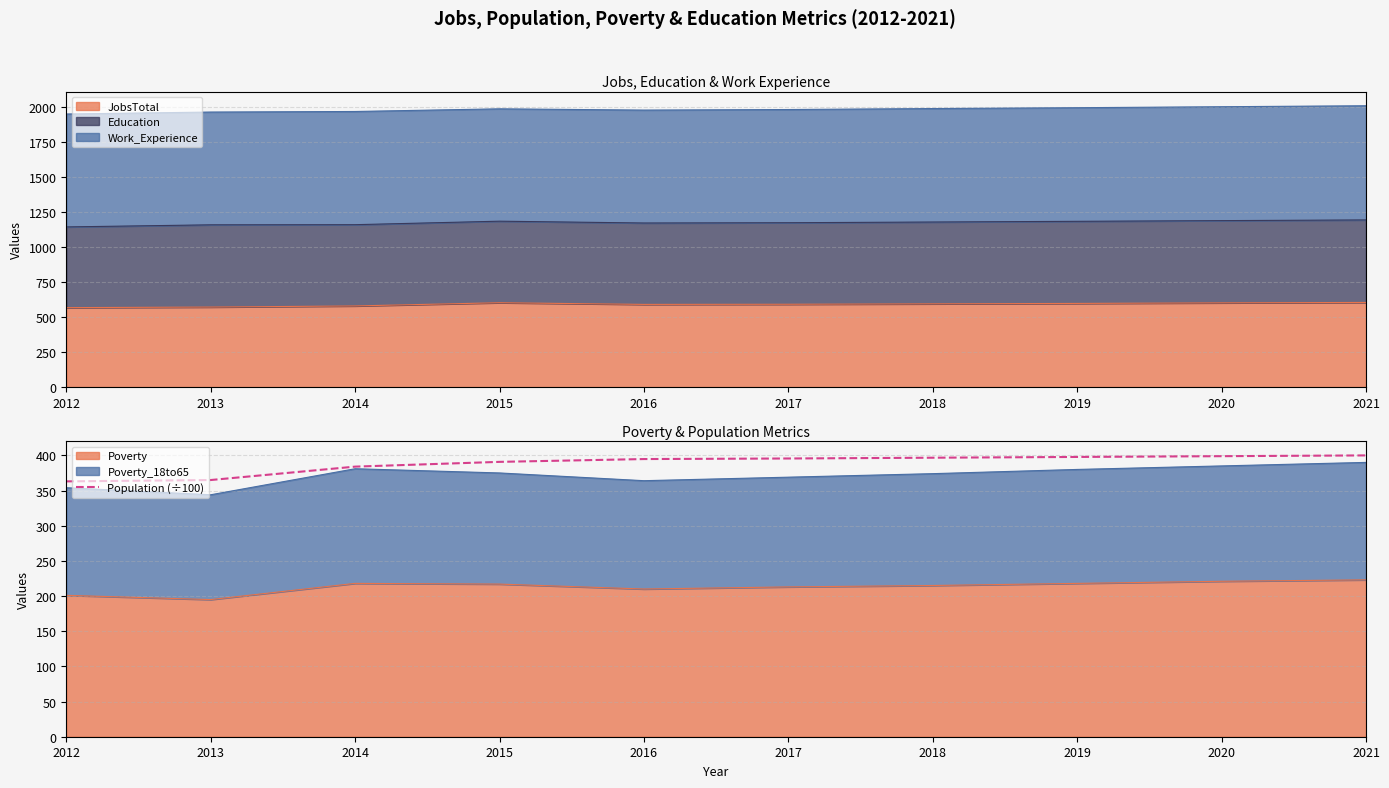

What is the sum of the values at 2017 and 2019?

793.3